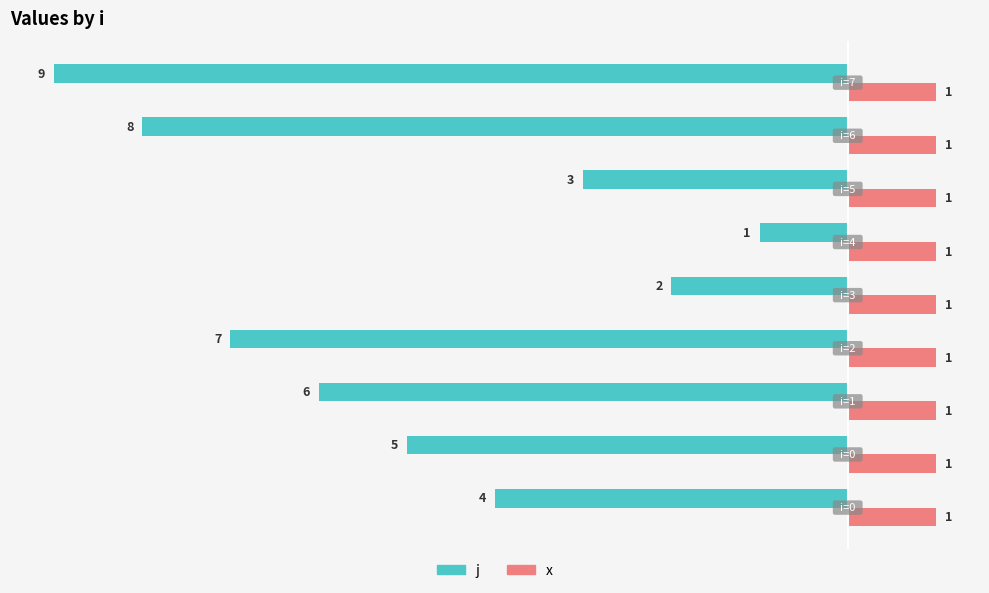

Which series has the widest spread of values?

j